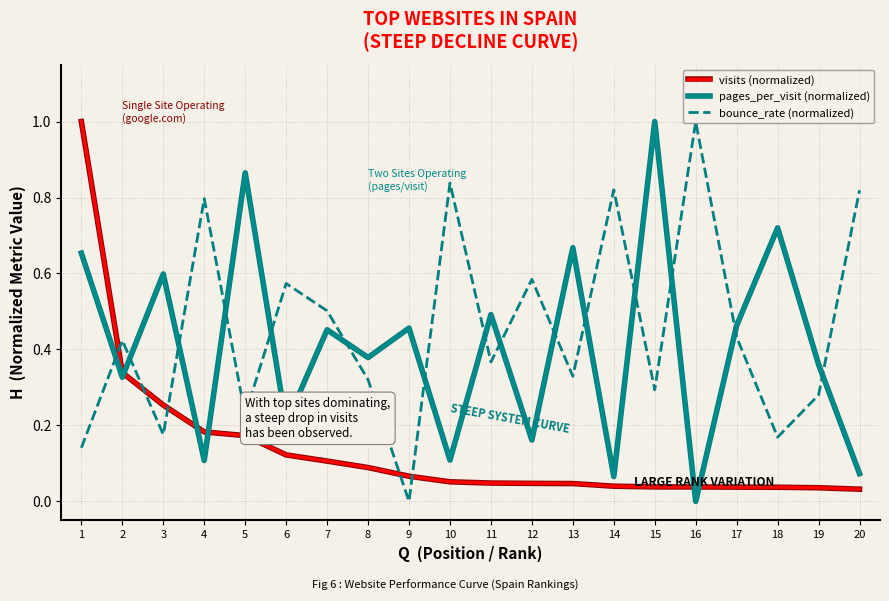

What is the total value across all series at 1?

1.8